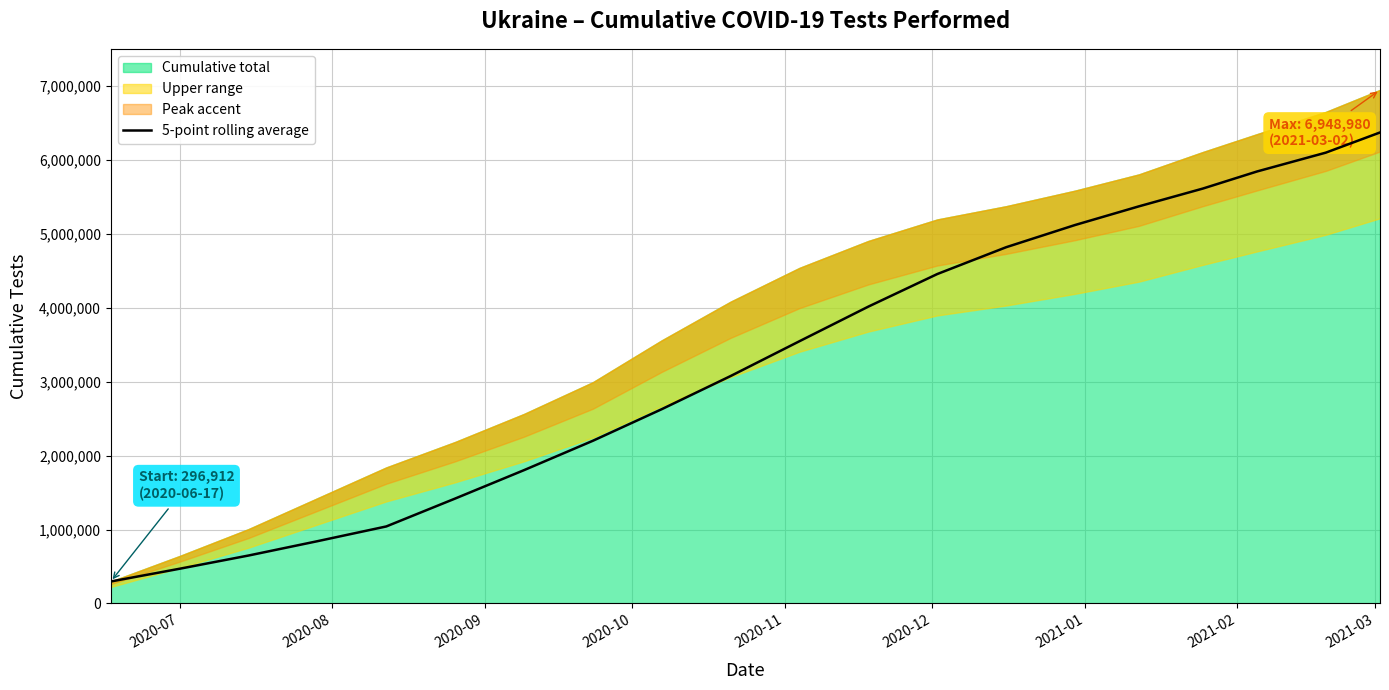

Reading left to right, transcribe all the data shown in this chart.

296912.0	469447.5	648275.3	841999.0	1041687.6	1419256.4	1803681.8	2201271.0	2628696.6	3077331.6	3548561.0	4016782.6	4457184.4	4820168.4	5120568.0	5373552.2	5614242.2	5845153.4	6100434.6	6373107.6